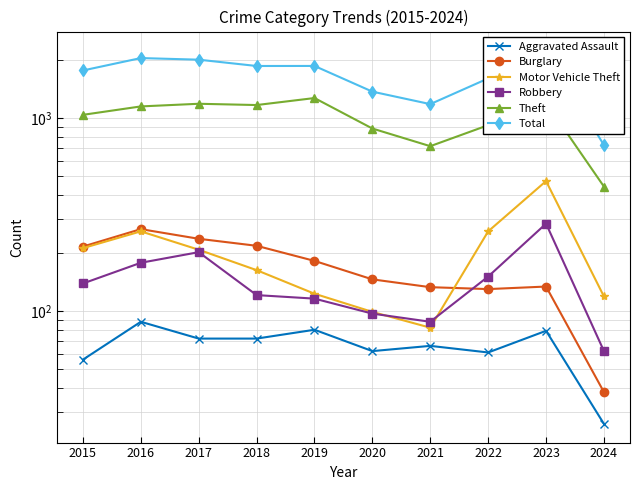

At 2019, list the series in order from smallest to largest.

Aggravated Assault, Robbery, Motor Vehicle Theft, Burglary, Theft, Total